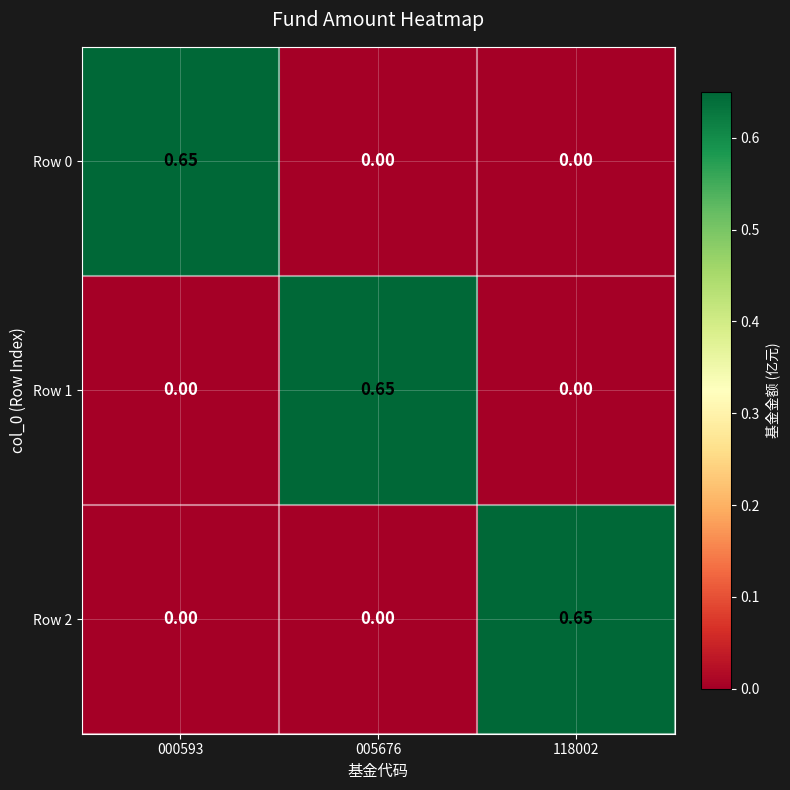

How many values in Row 1 are above zero?

1